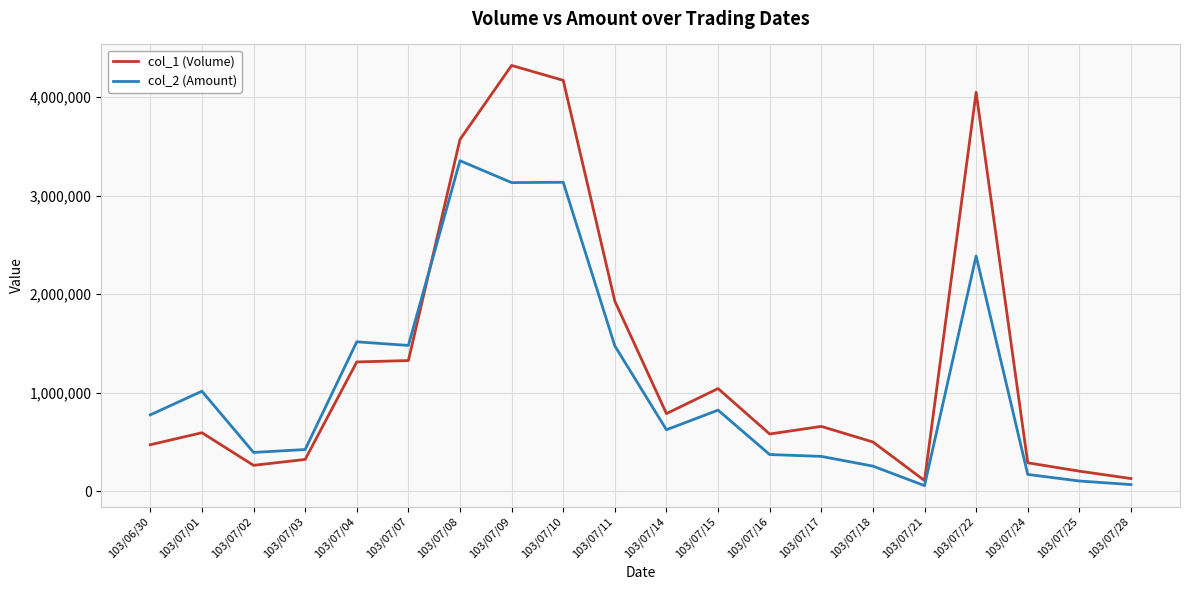

What is the maximum value for col_1 (Volume)?

4321000